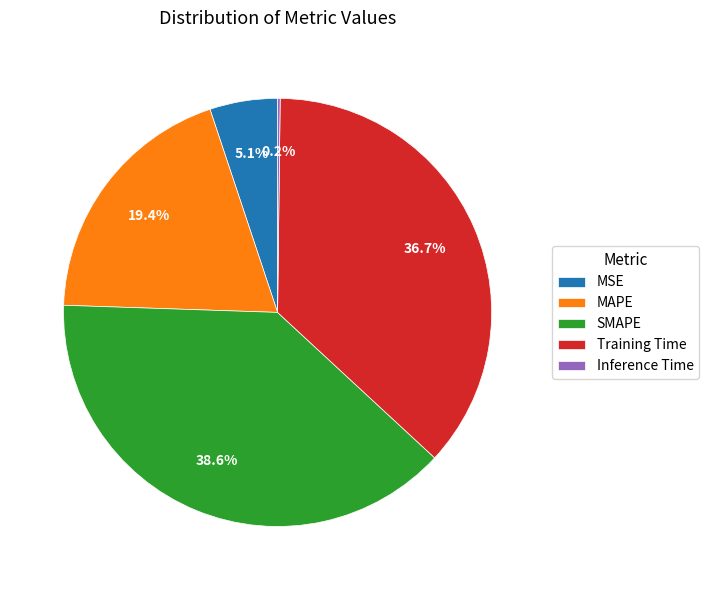

What percentage is the Training Time slice, to the nearest percent?

37%